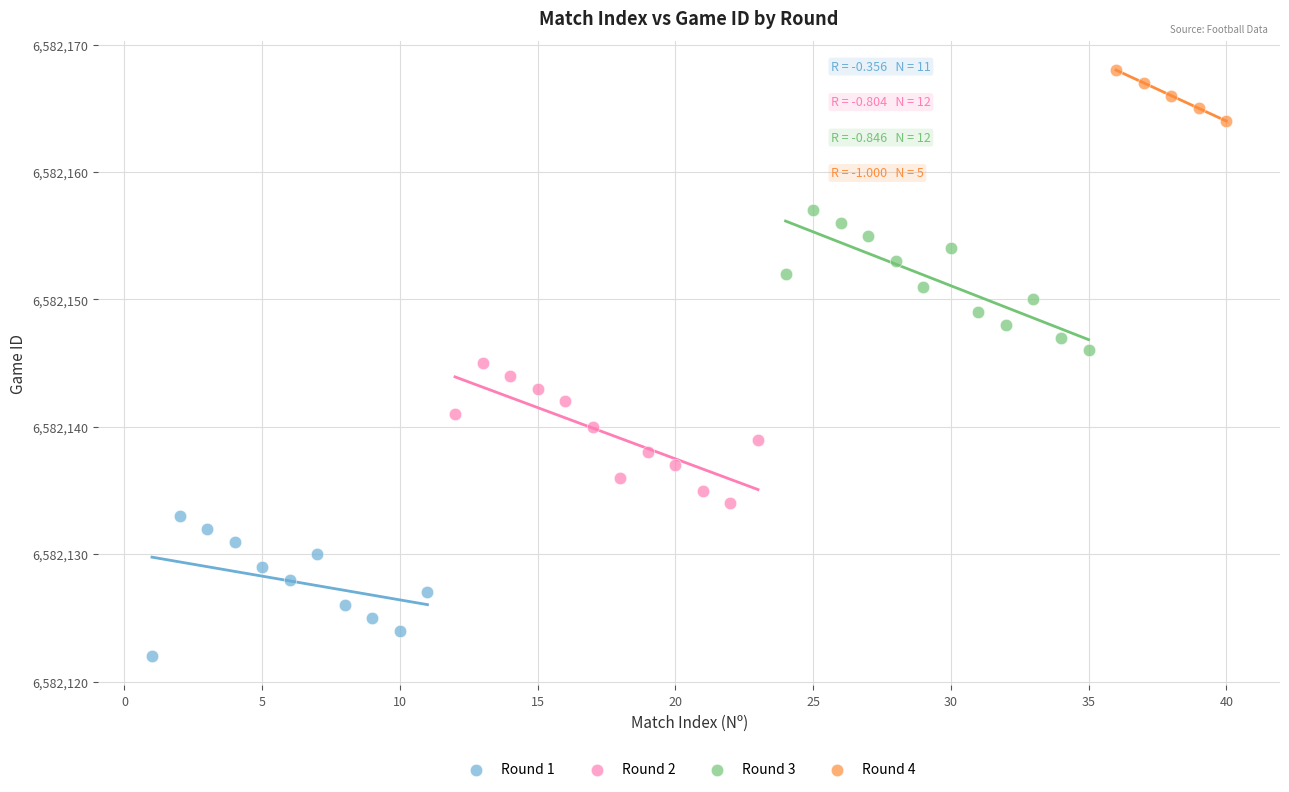

Which series contains the lowest Y value?

Round 1